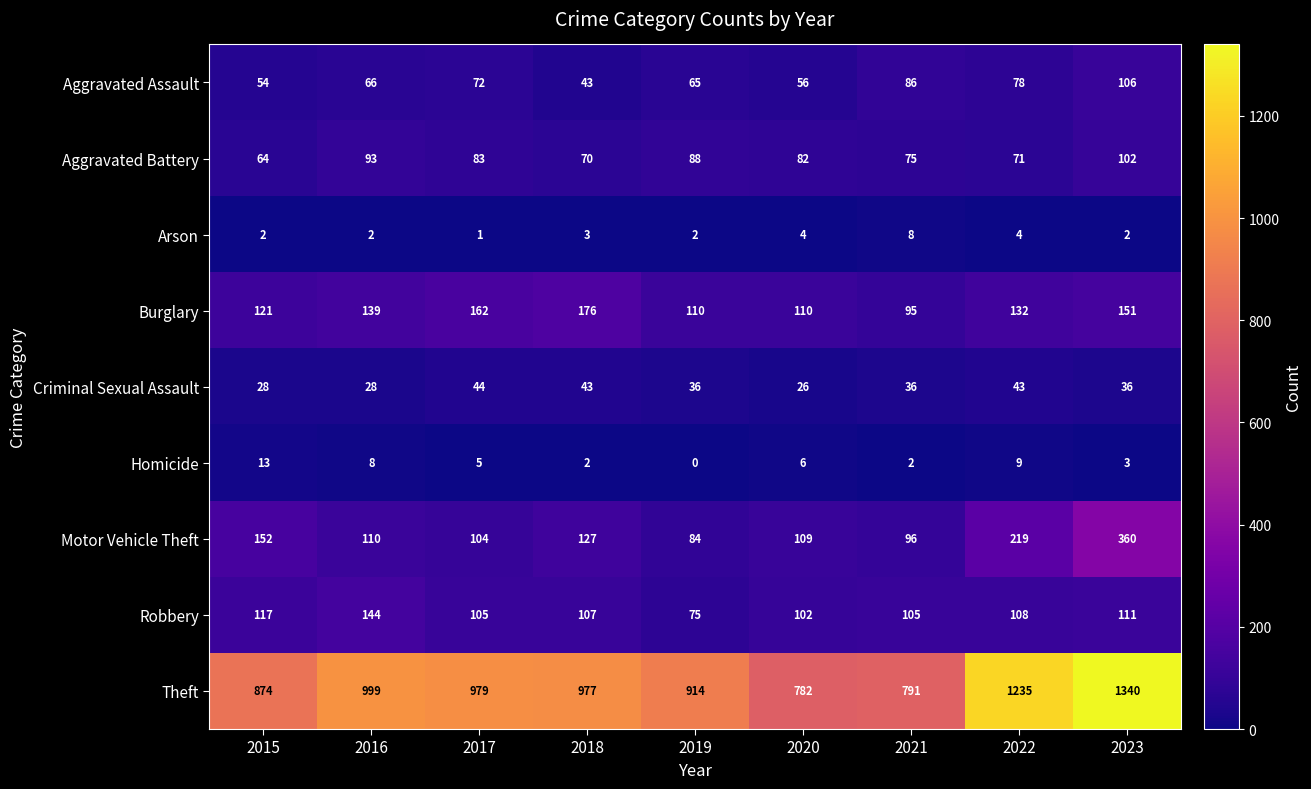

What is the difference between the second highest and minimum values in the Homicide series?

9